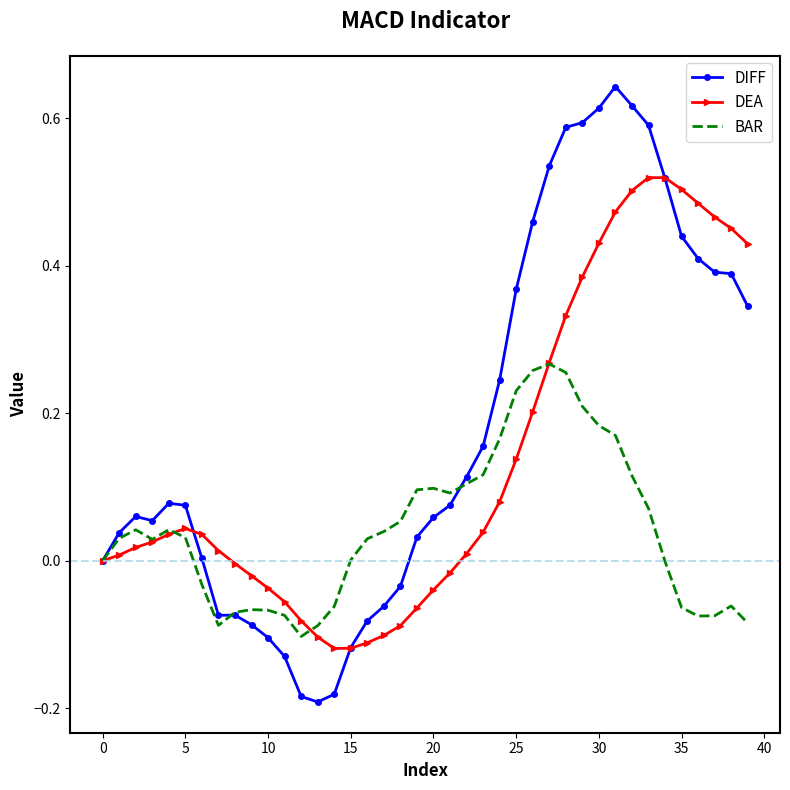

Which series has the largest total across all categories?

DIFF